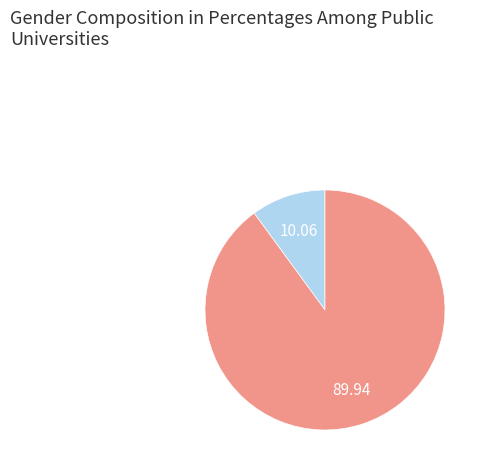

Count the number of slices in the pie.

2